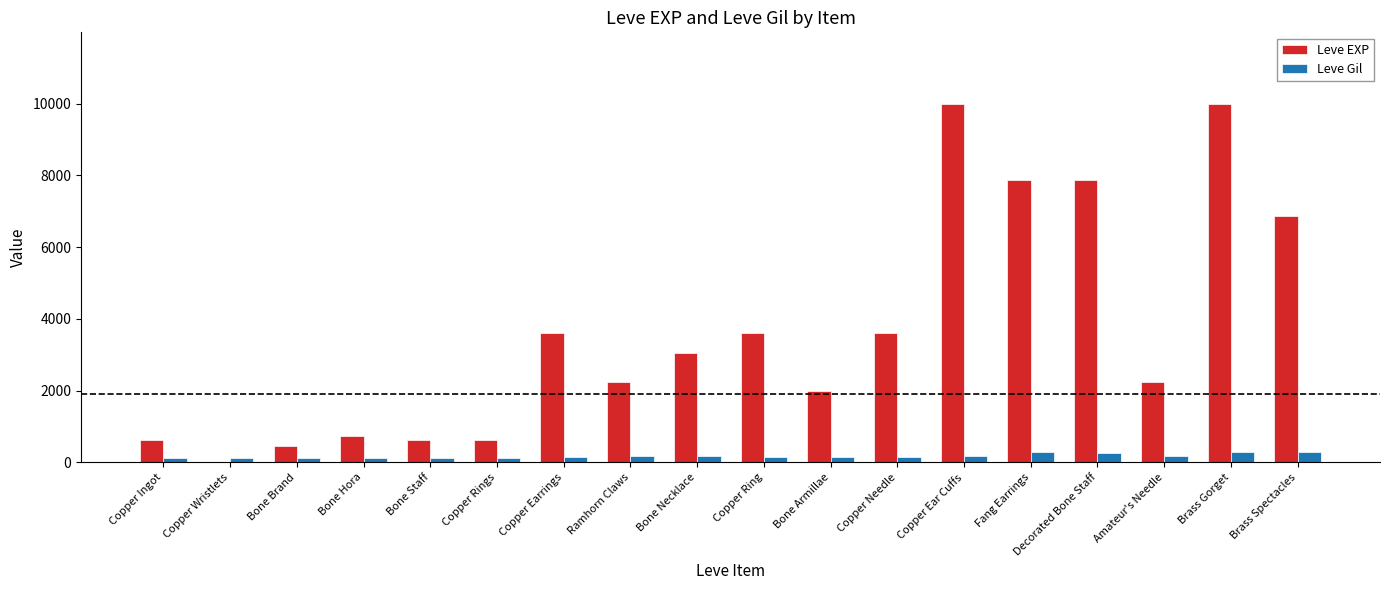

What is the difference between the Leve Gil values at Amateur's Needle and Decorated Bone Staff?

82